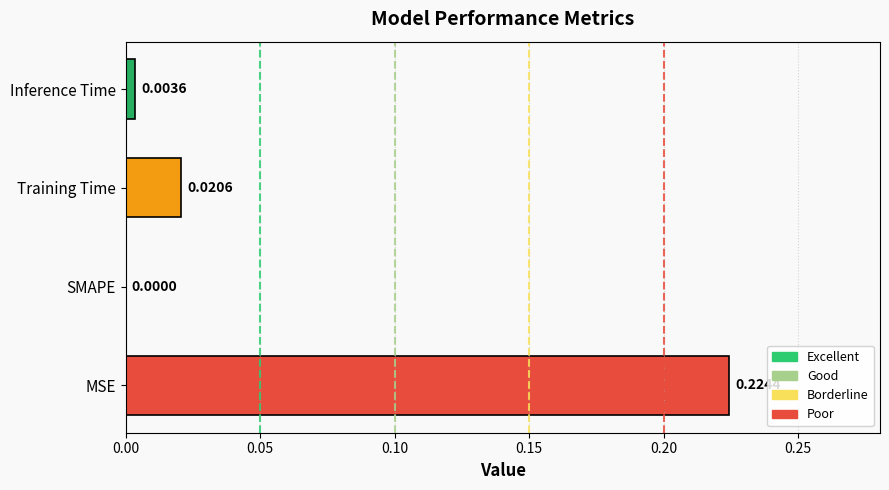

Is it true that the value at Training Time is 0.0?

True